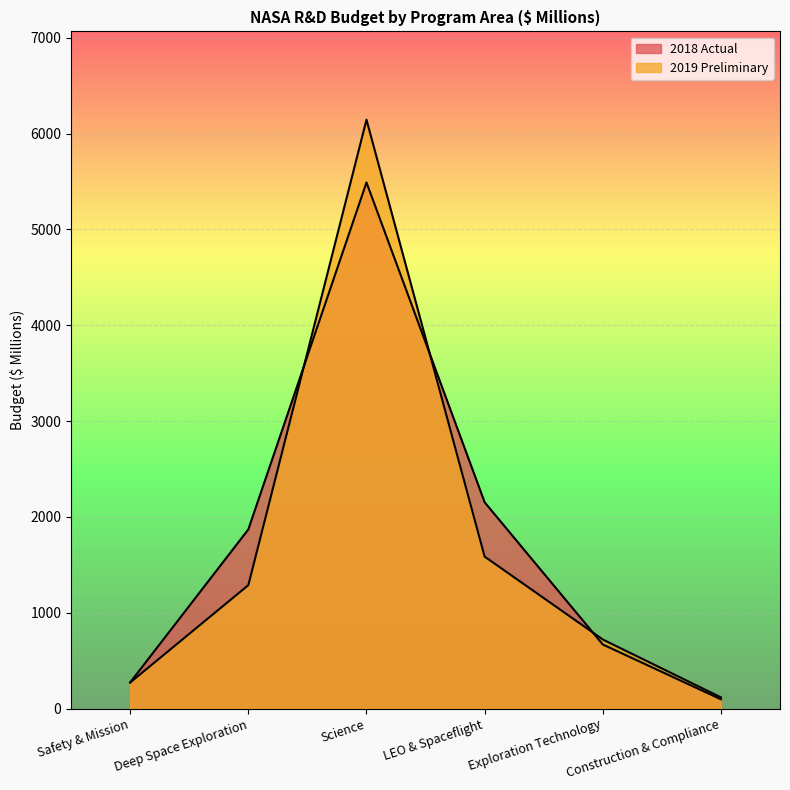

Reading left to right, what are all the values shown in this chart?

2018 Actual: Safety & Mission=273	Deep Space Exploration=1870	Science=5490	LEO & Spaceflight=2153	Exploration Technology=669	Construction & Compliance=97
2019 Preliminary: Safety & Mission=272	Deep Space Exploration=1288	Science=6145	LEO & Spaceflight=1586	Exploration Technology=721	Construction & Compliance=117